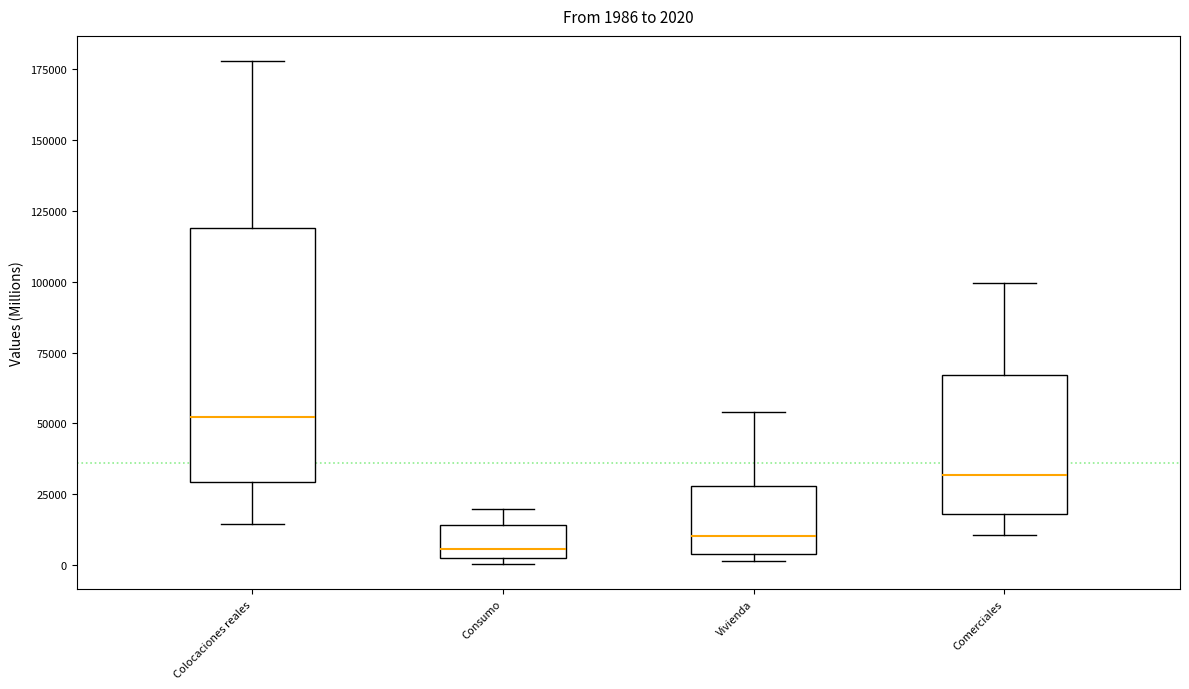

Comparing the boxes themselves (not the whiskers), which one is the tallest?

Colocaciones reales